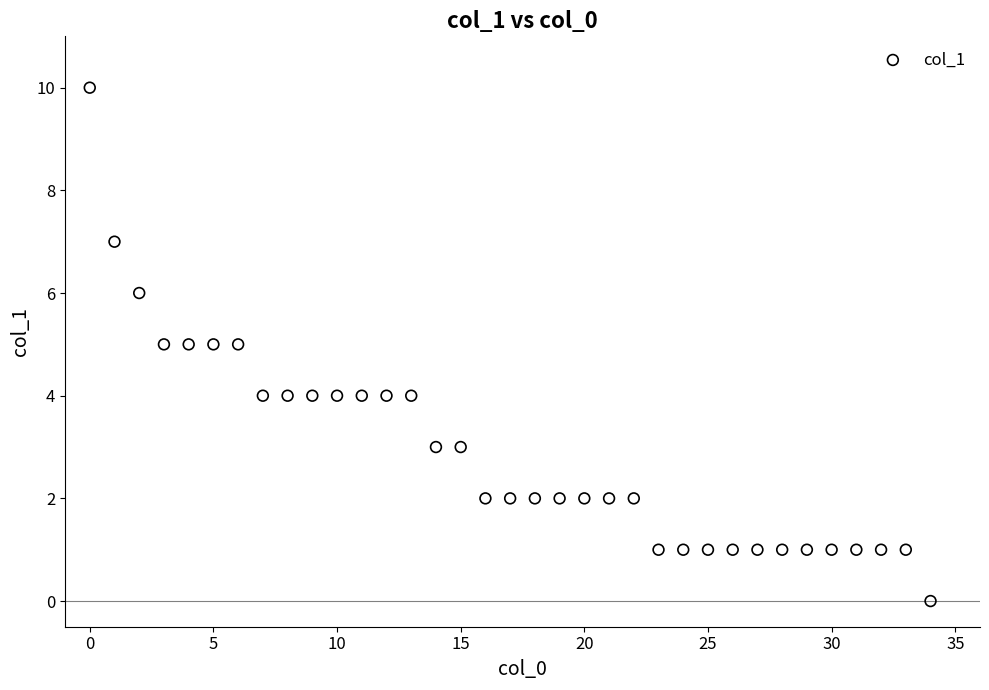

What is the range of X values (max minus min)?

34